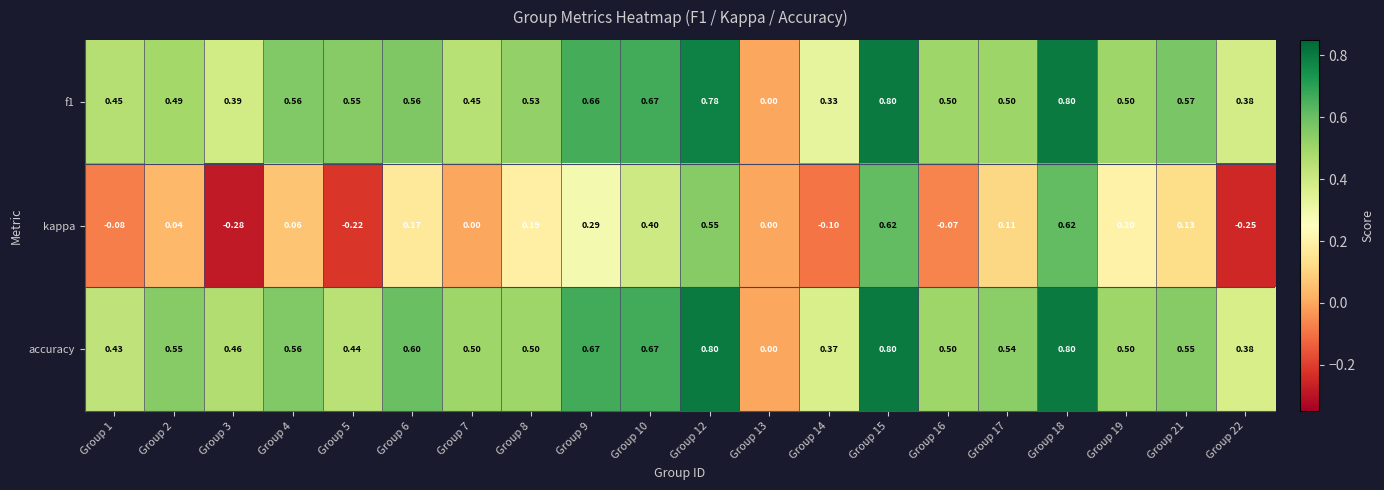

How many data points does each series have?

20